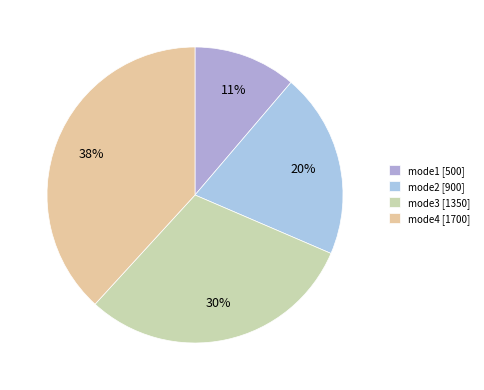

Is there any slice that represents more than half of the pie?

No